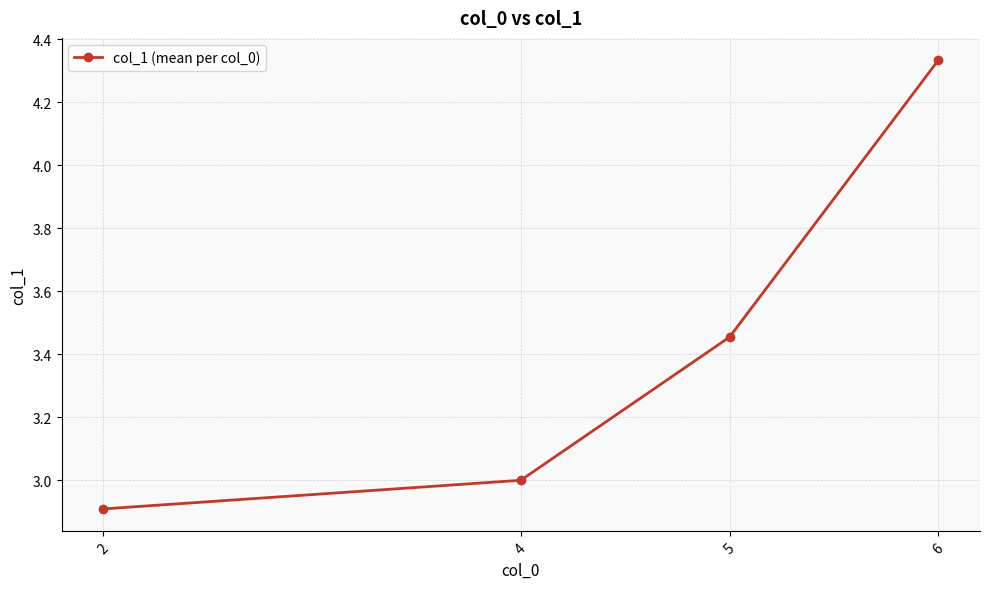

List the labels in order of value, largest first.

6, 5, 4, 2